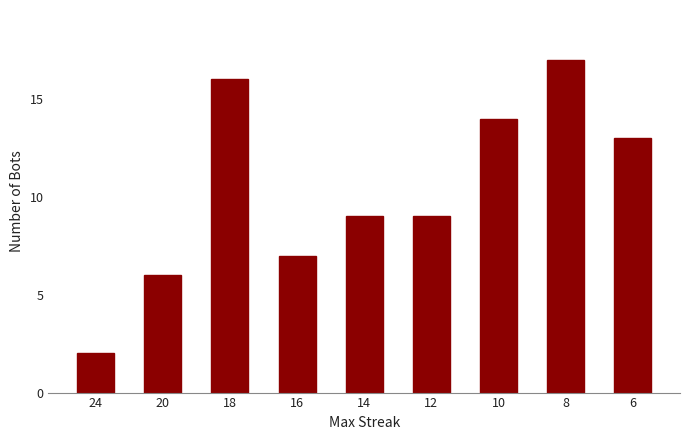

The chart shows a value of 6 at 20. True or false?

True